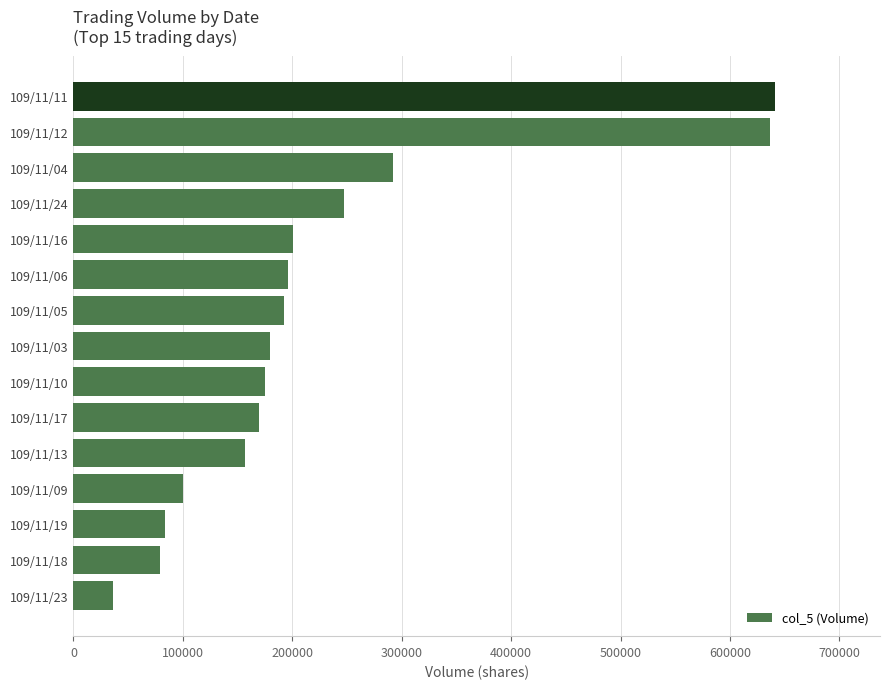

Is it true that the value at 109/11/05 is 338617?

False